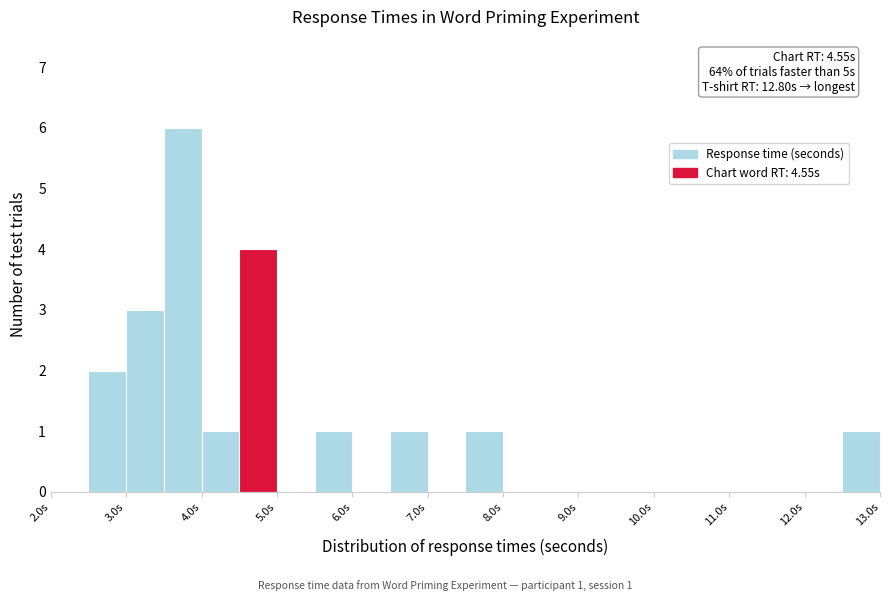

Over which range of the x-axis is the bar tallest?

3.5 to 4.0